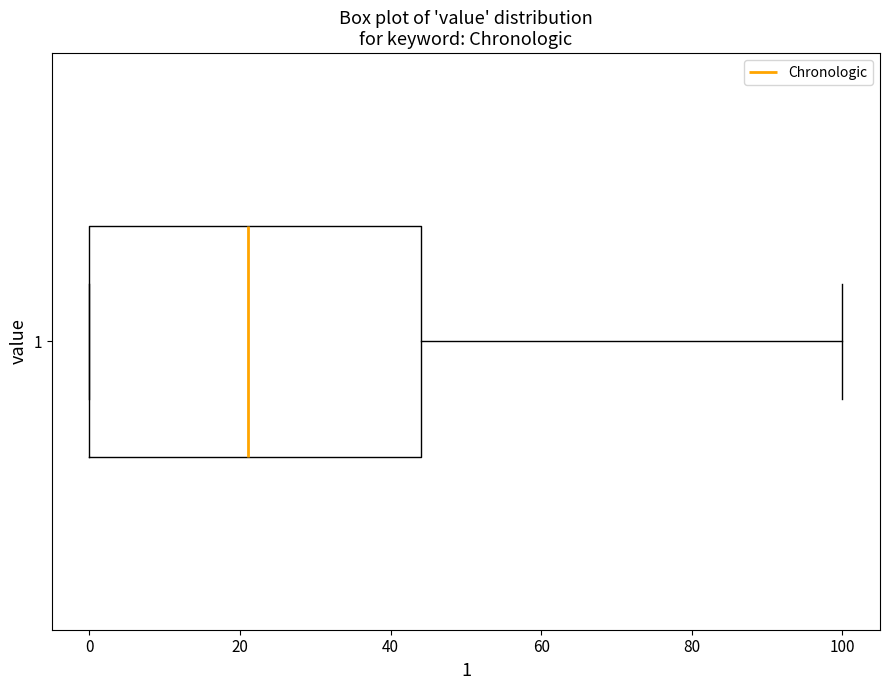

Read this box plot against the x-axis: the position of the median line, the range covered by the box, and the ends of both whiskers. The values are not printed on the chart, so give them approximately, as read against the axis.

median 22, box 0 to 44, whiskers 0 to 100